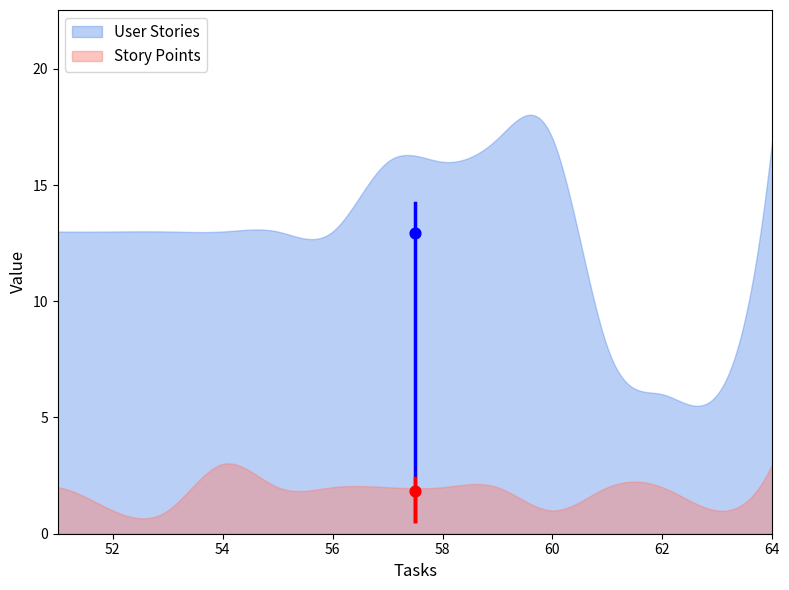

What is the total value across all series at 62?

8